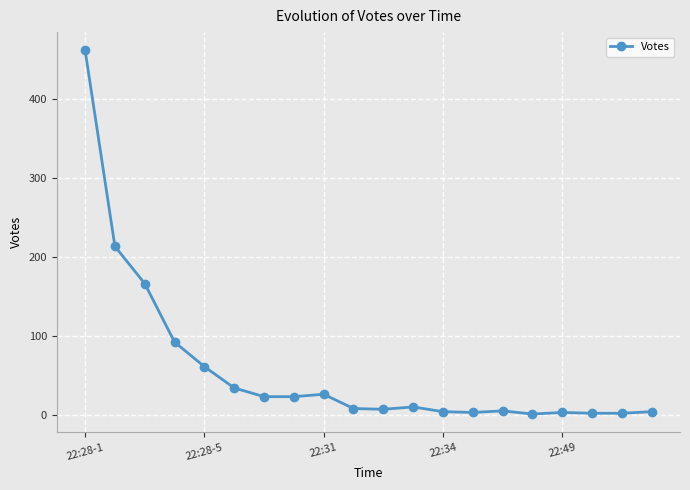

What is the sum of all values?

1148